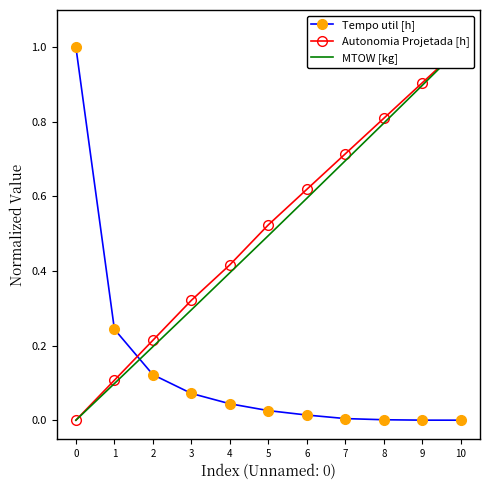

True or false: MTOW [kg] has a value of 0.6 at 4.

False